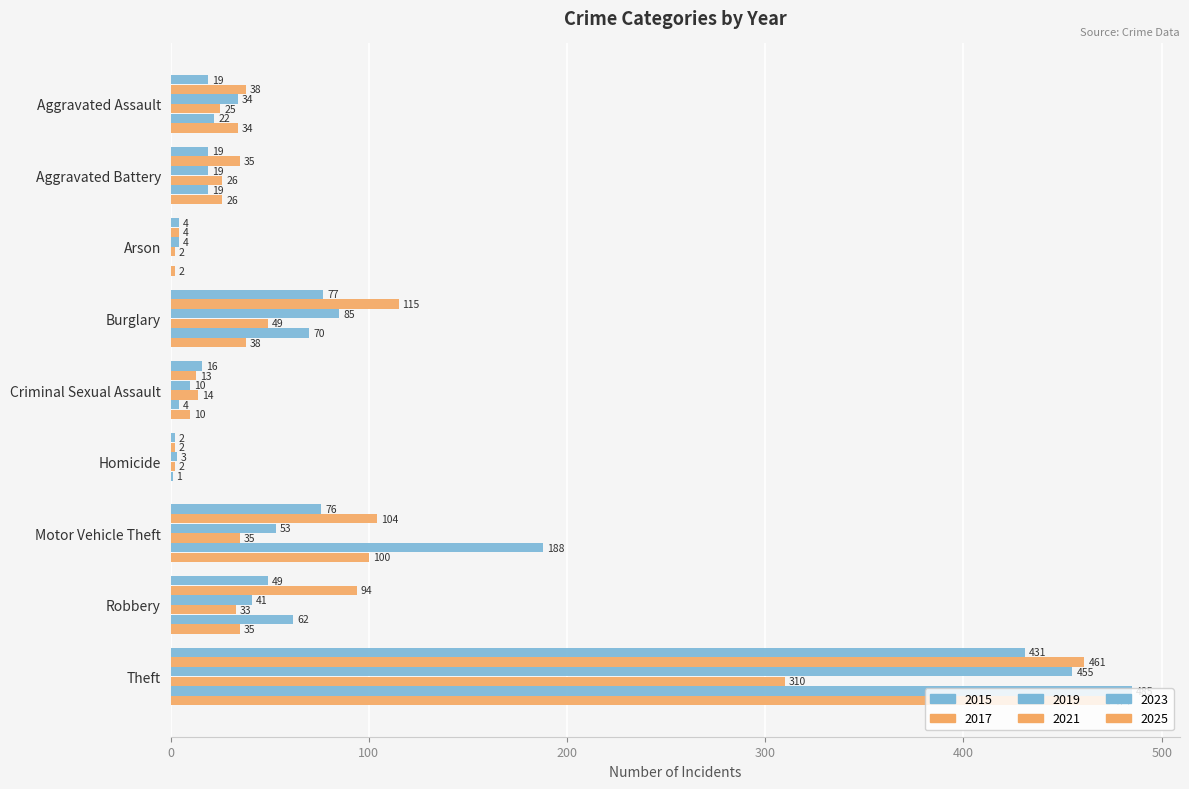

How many series are shown in this chart?

6